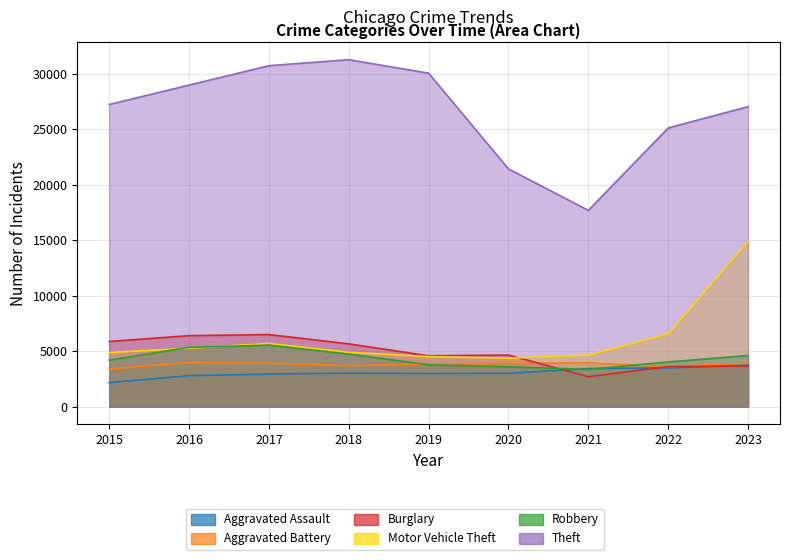

Where is the first local minimum for Burglary?

2019